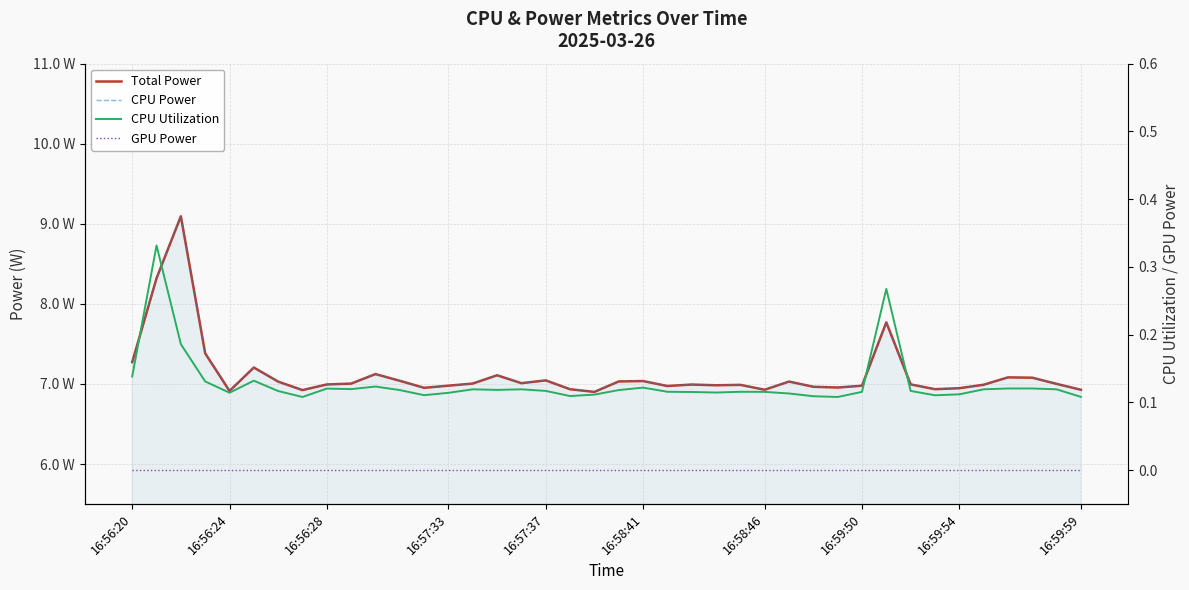

At which label is GPU Power closest to 0?

16:56:20